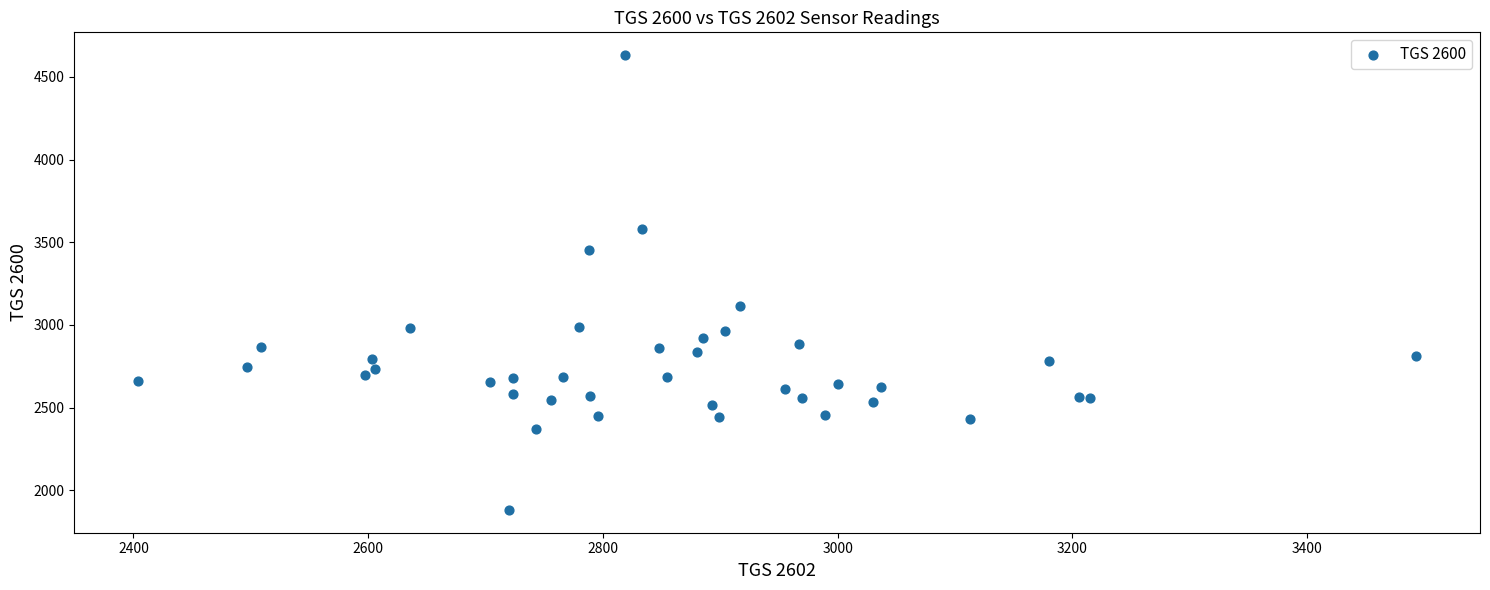

What Y value in the scatter plot is closest to 3256?

3112